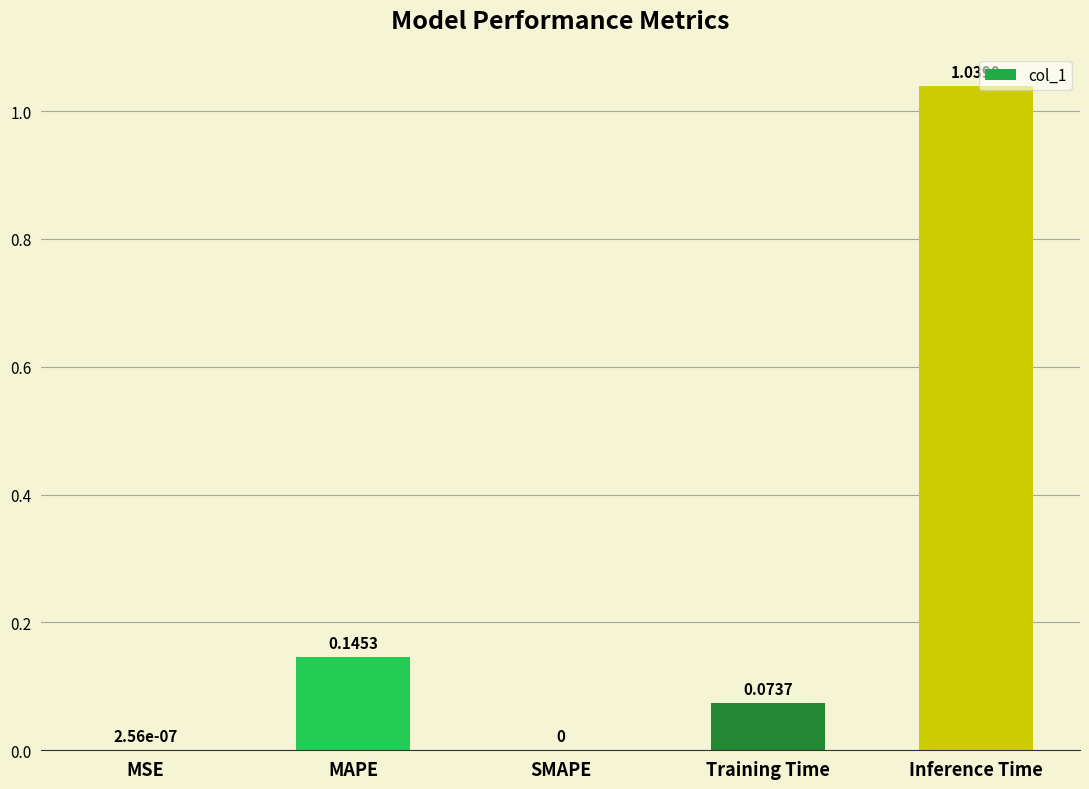

Between MAPE and SMAPE, which is larger?

MAPE